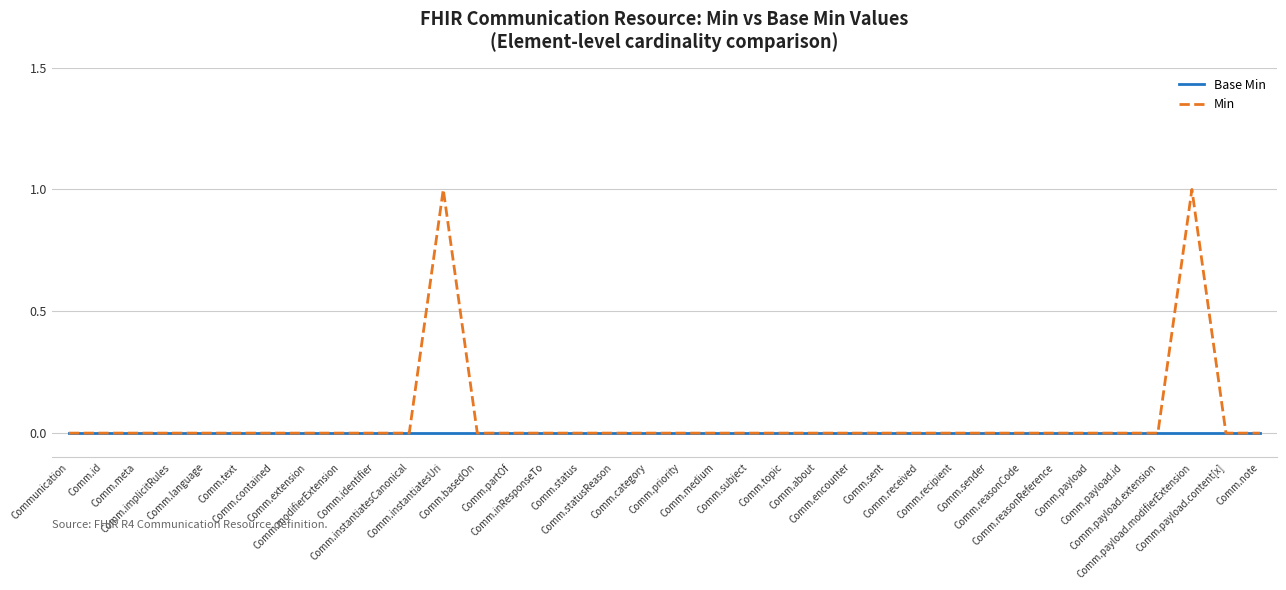

What are all the series names shown in the legend?

Base Min, Min